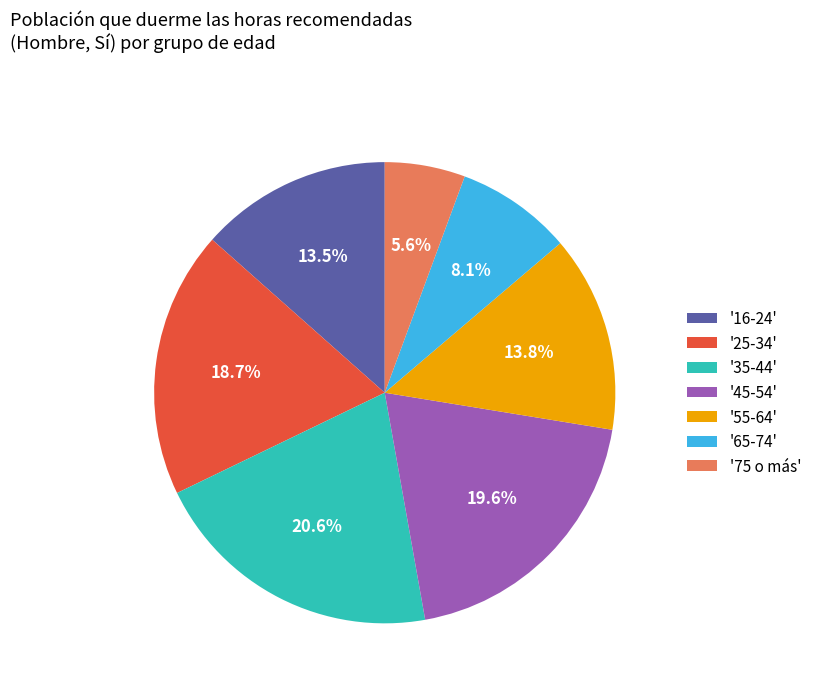

What is the ratio of the value at '25-34' to the value at '75 o más'?

3.3